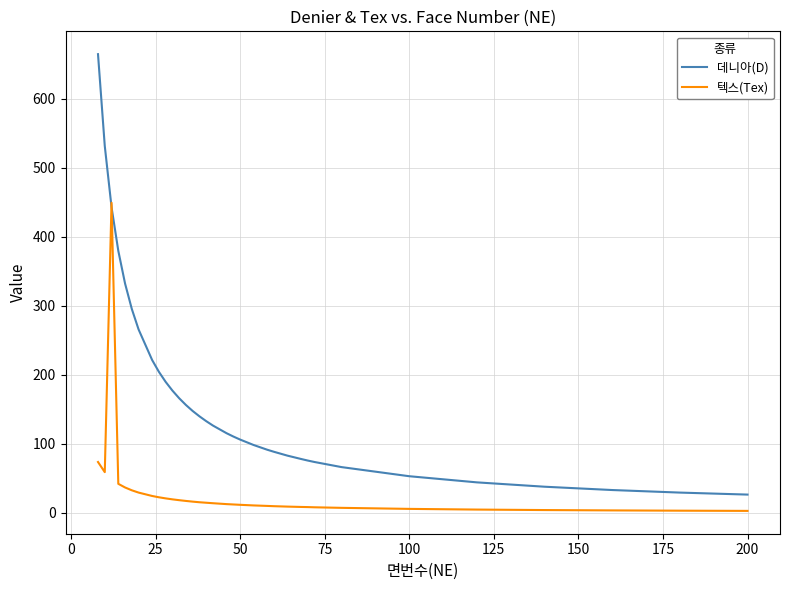

What are all the series names shown in the legend?

데니아(D), 텍스(Tex)